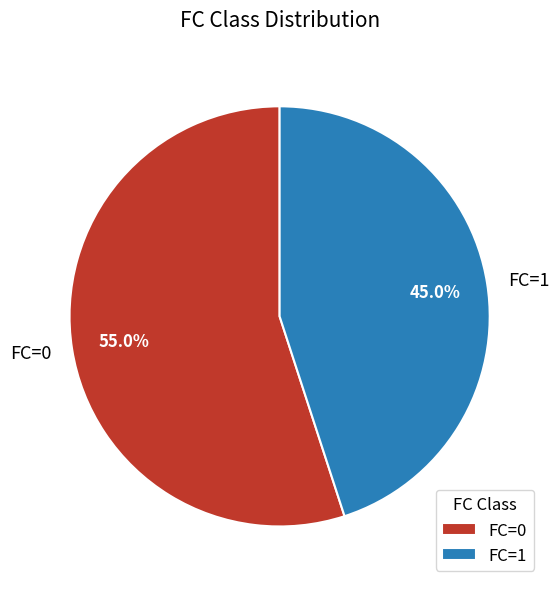

Is there any slice that represents more than half of the pie?

Yes